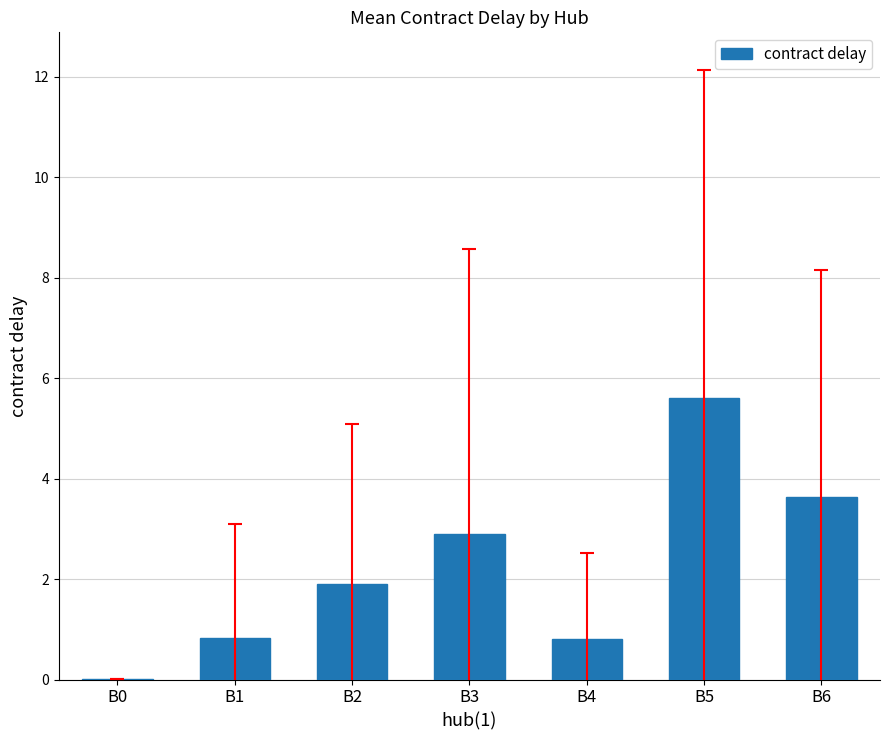

What is the maximum value shown in the chart?

5.6